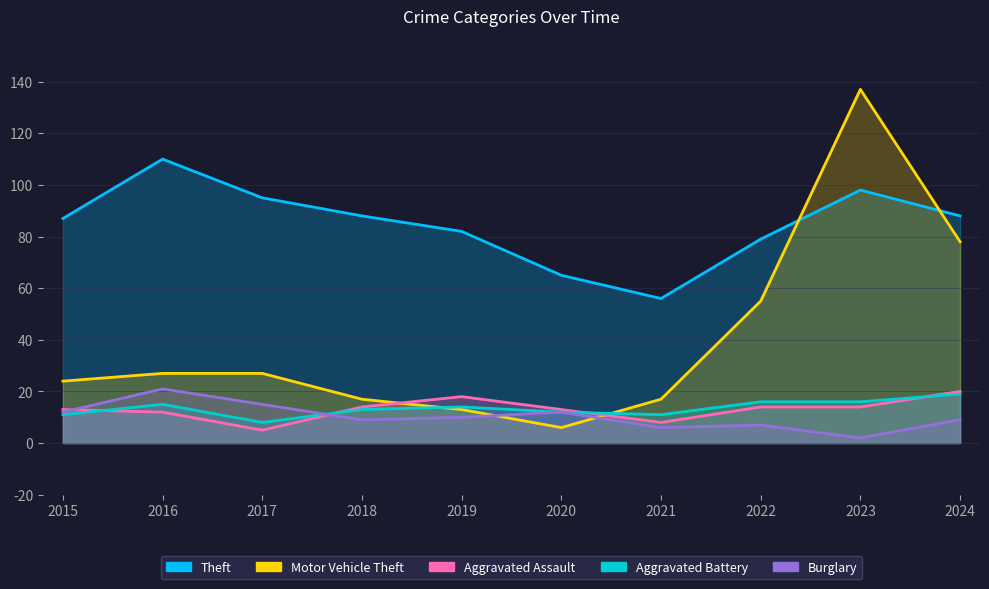

How many data points in Burglary are less than 10?

5